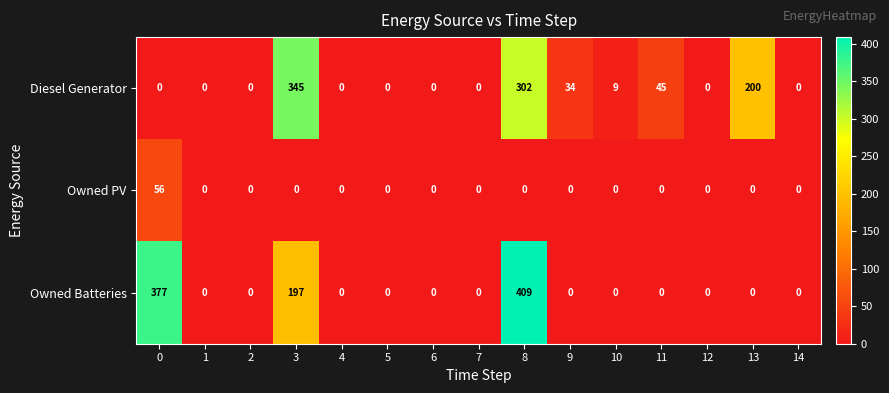

Which series changed the most between 3 and 7?

Diesel Generator